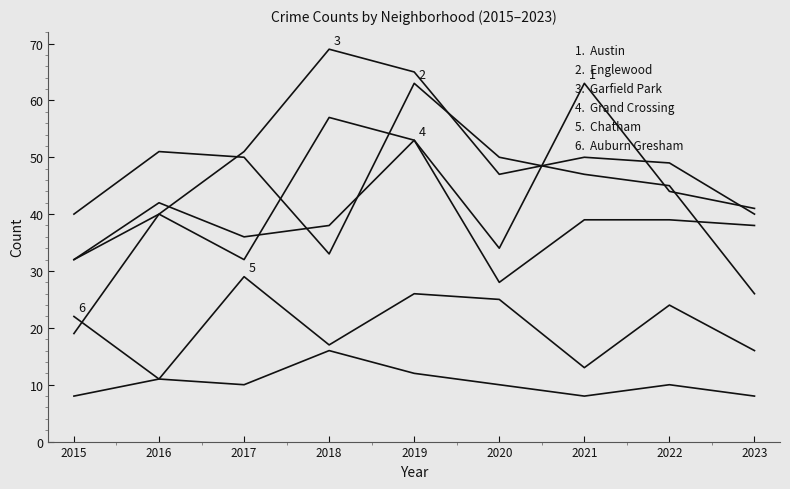

Does the chart have visible grid lines?

No